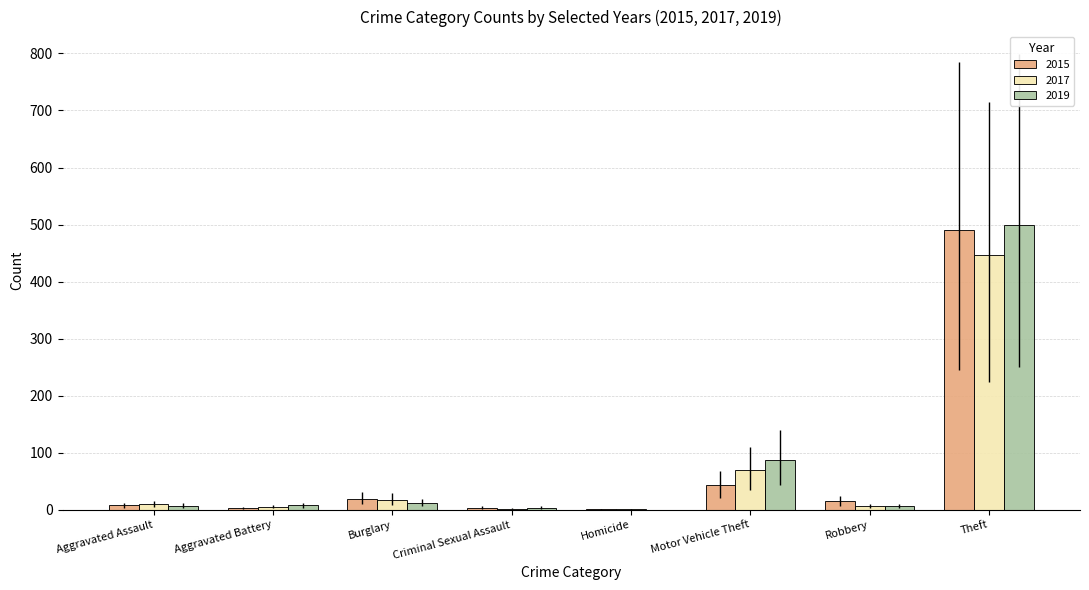

Is the value of 2019 at Criminal Sexual Assault greater than the value of 2015 at Motor Vehicle Theft?

No